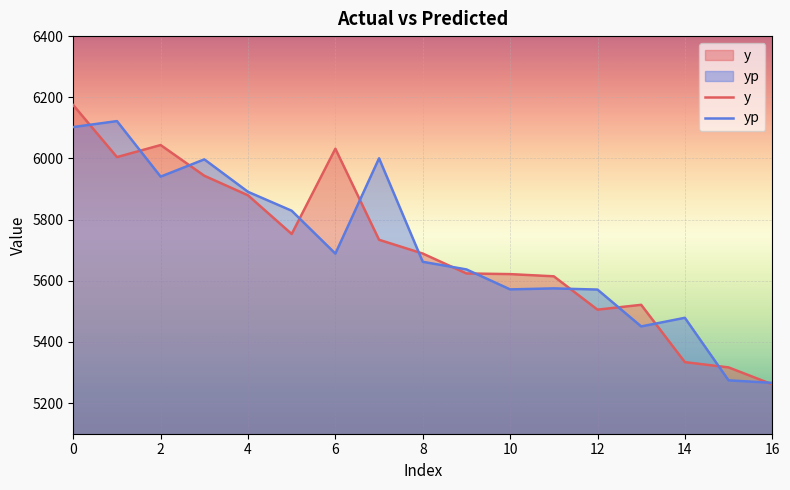

Which series has the widest spread of values?

y